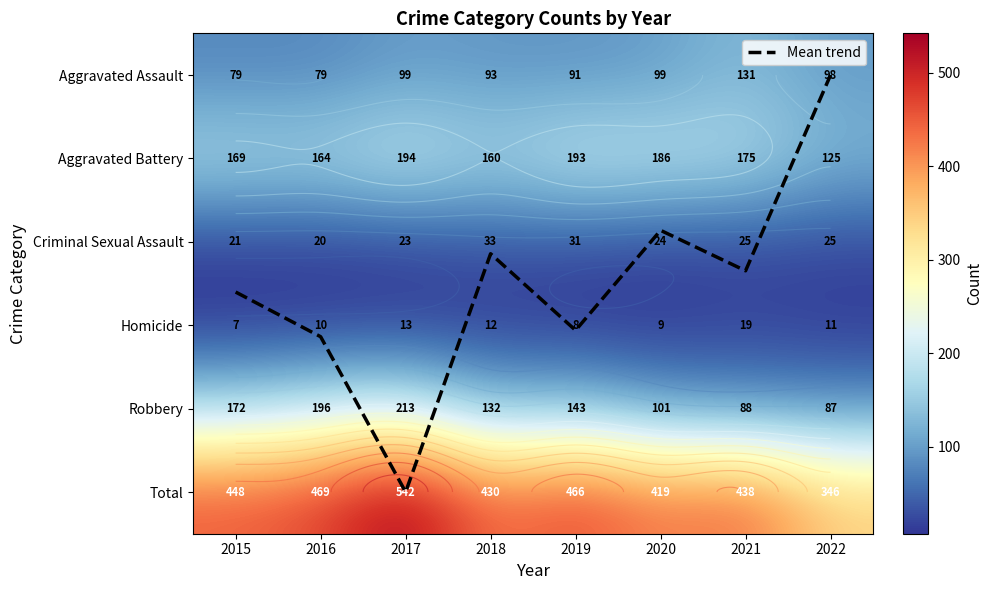

List the series in order of their peak value, highest first.

Total, Robbery, Aggravated Battery, Aggravated Assault, Criminal Sexual Assault, Homicide, Mean trend